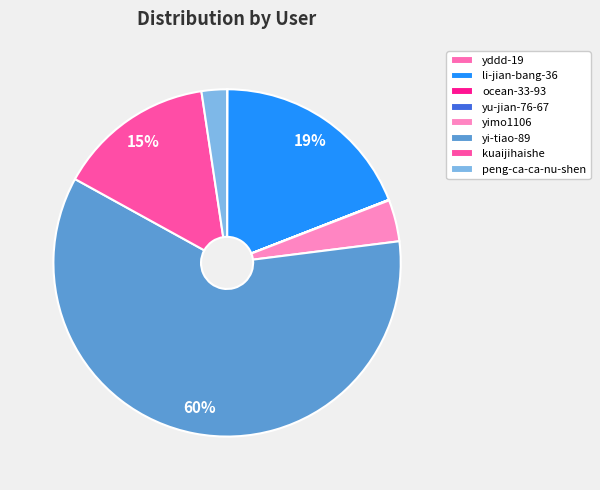

How many segments does this pie chart have?

8